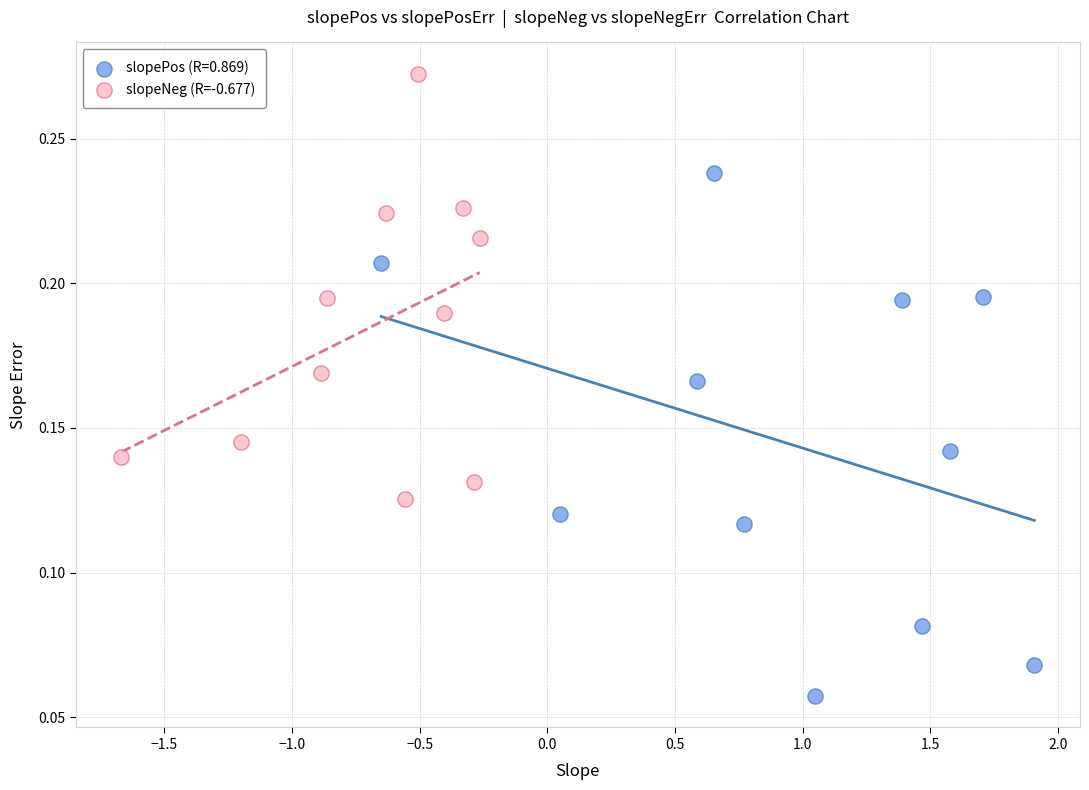

Which series reaches the minimum Y coordinate?

slopePos (R=0.869)